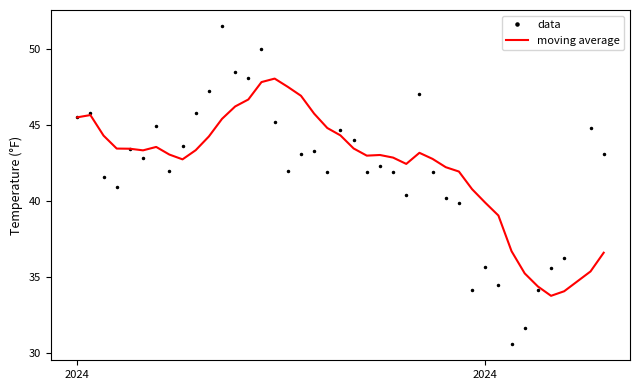

Rank the series by their maximum value, from highest to lowest.

data, moving average